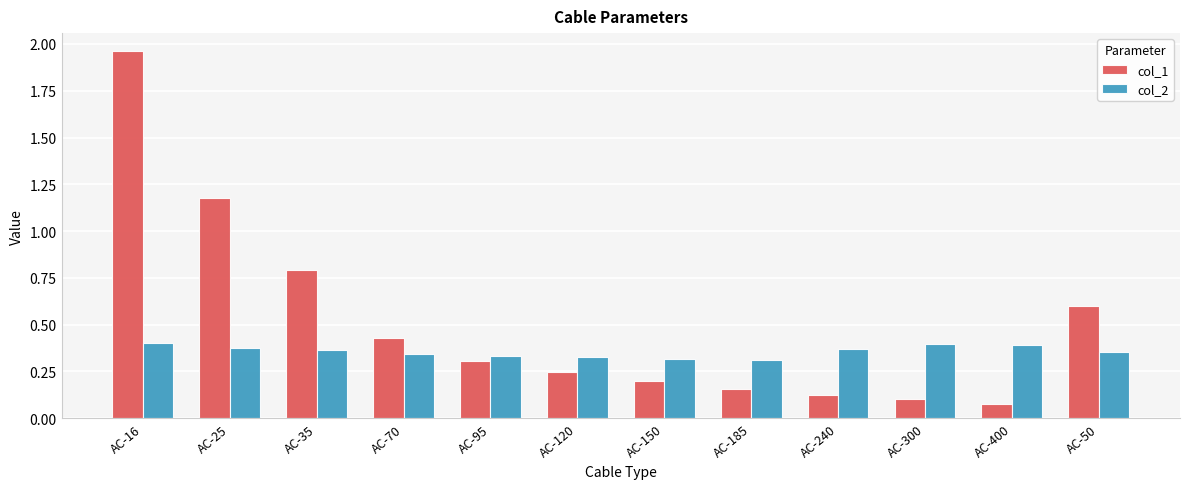

What is the average value of the col_1 series?

0.5